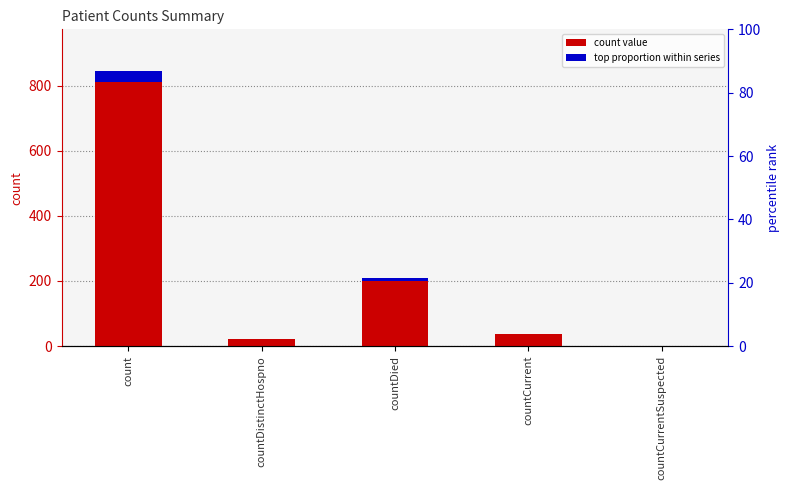

What is the difference between the second highest and second lowest values?

186